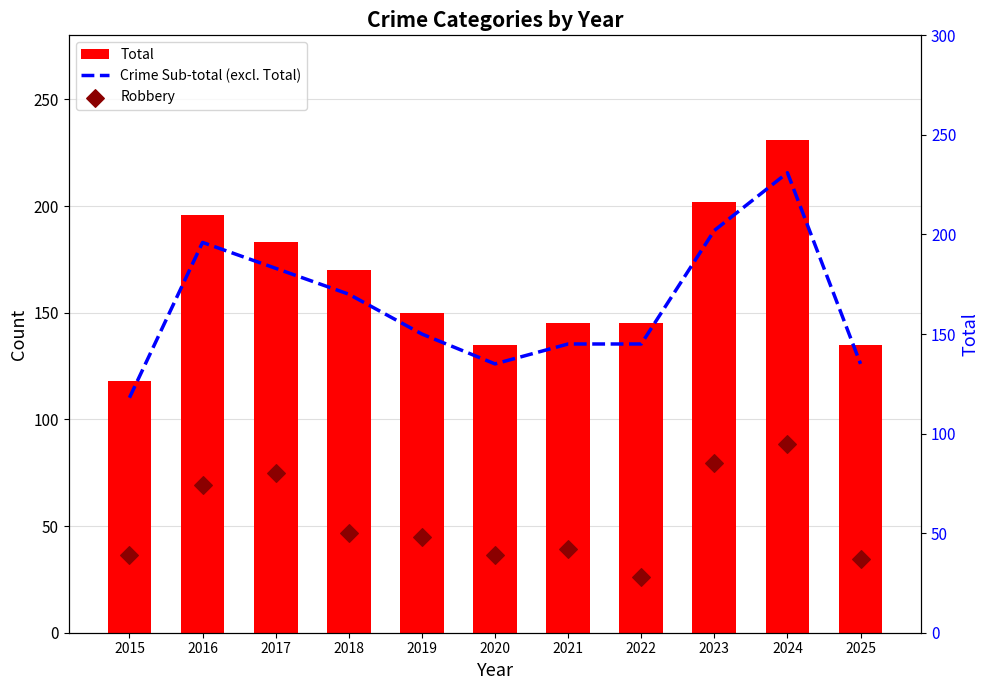

At which category is the sum across all series the highest?

2024